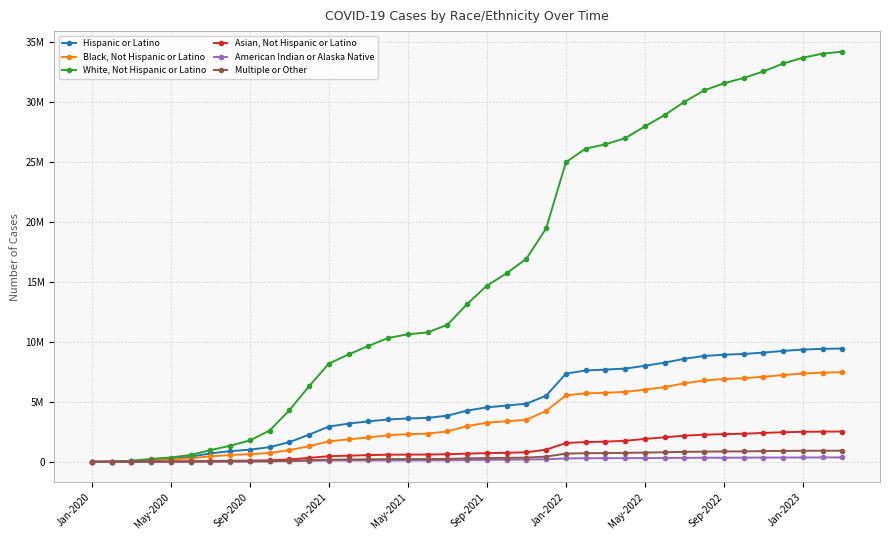

What is the average value of the American Indian or Alaska Native series?

175418